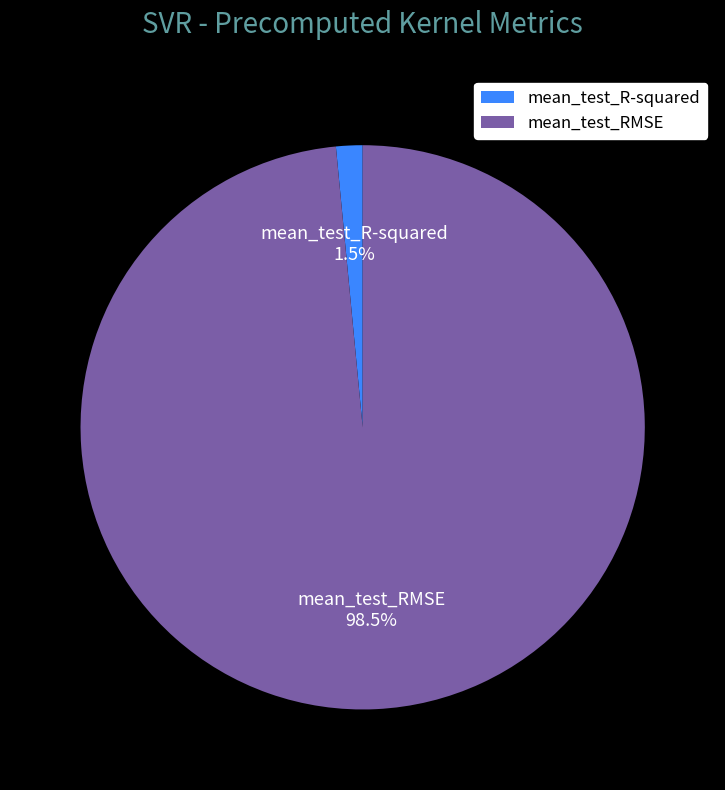

Which has a higher value, mean_test_R-squared or mean_test_RMSE?

mean_test_RMSE